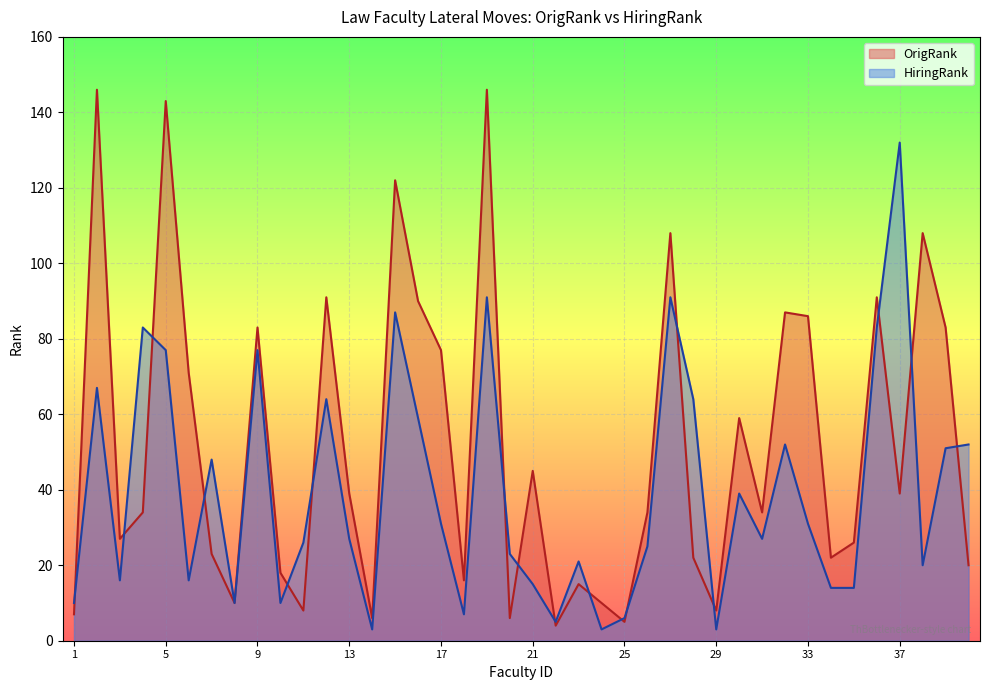

Which category has the lowest value across all series?

14